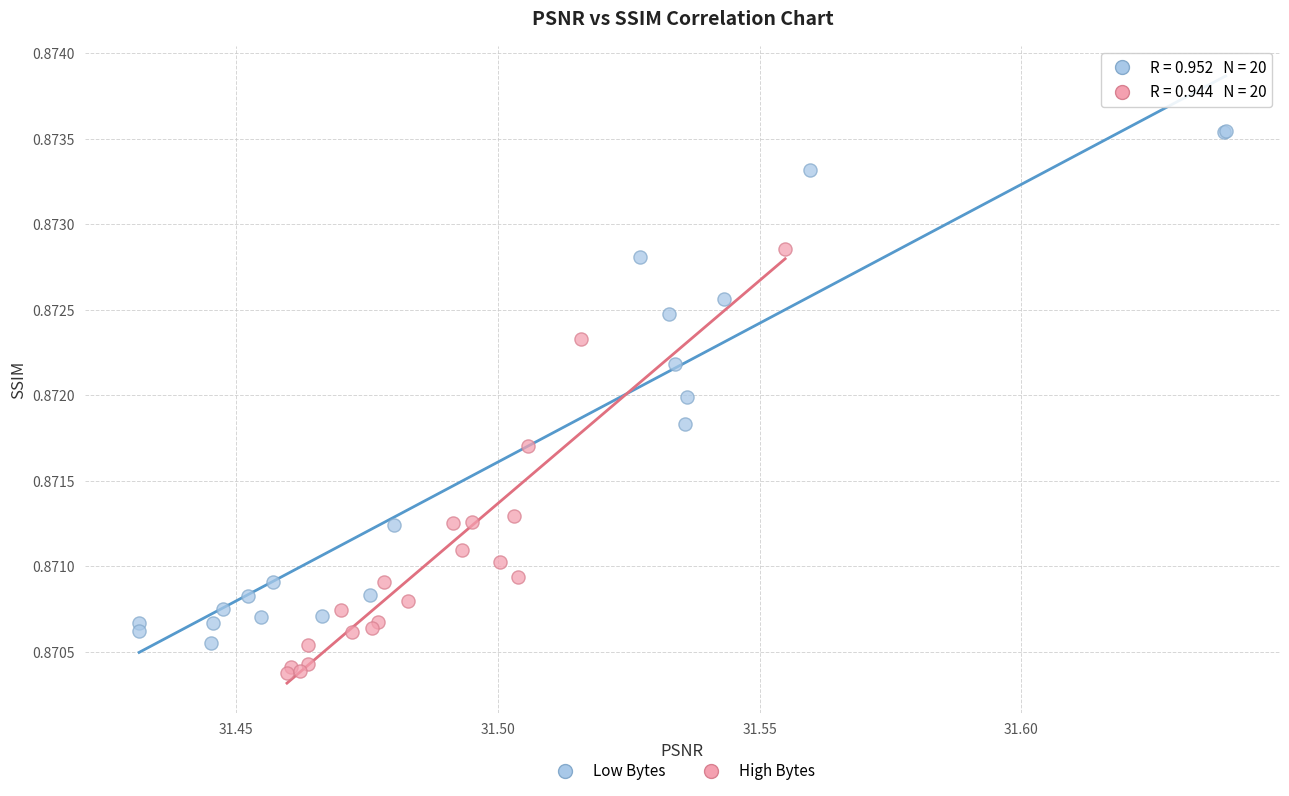

What are all the series names shown in the legend?

Low Bytes, High Bytes